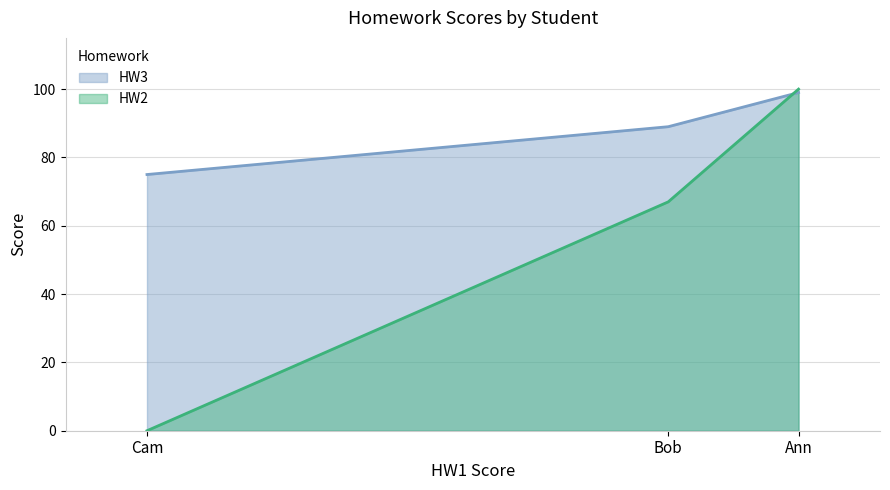

List the labels in order of HW3 value, smallest first.

Cam, Bob, Ann